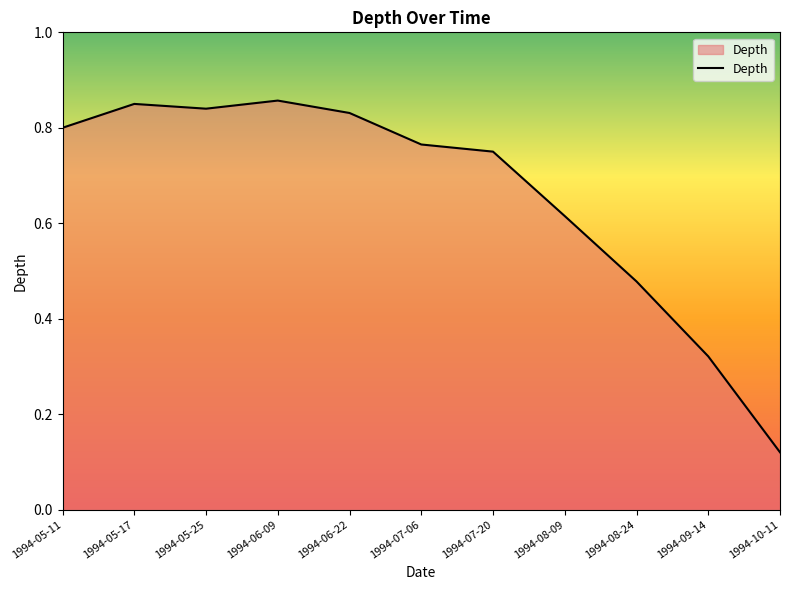

What position from the right is 1994-07-06?

6